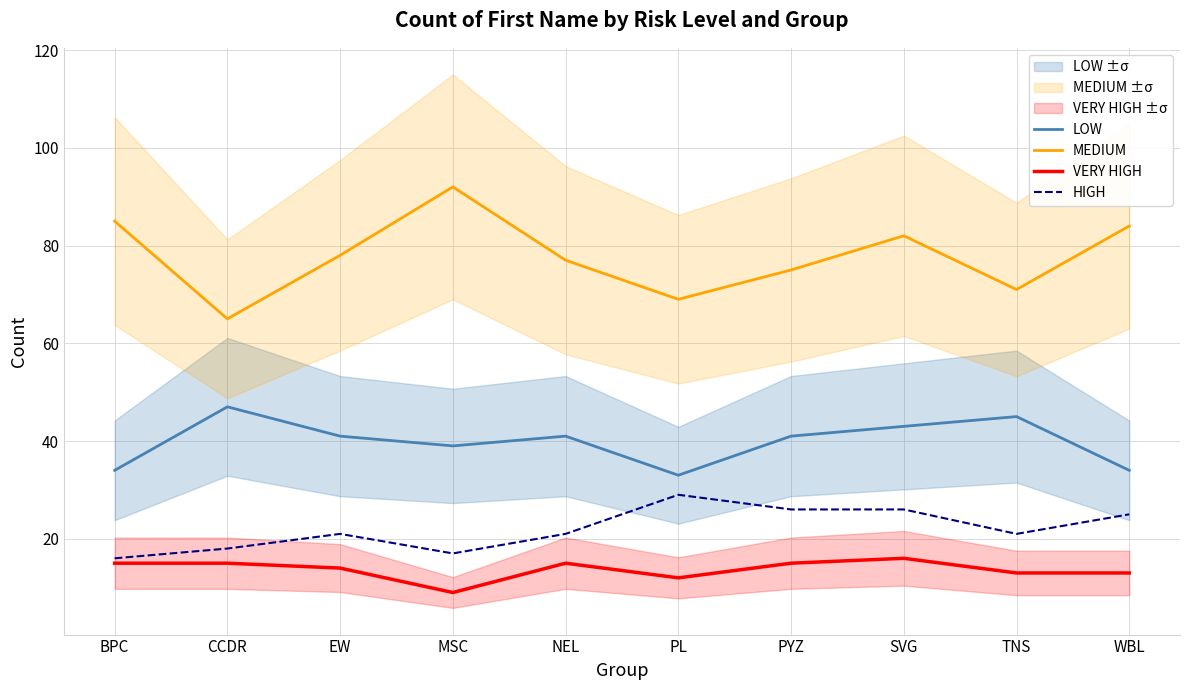

What is the label of the 4th point from the left?

MSC